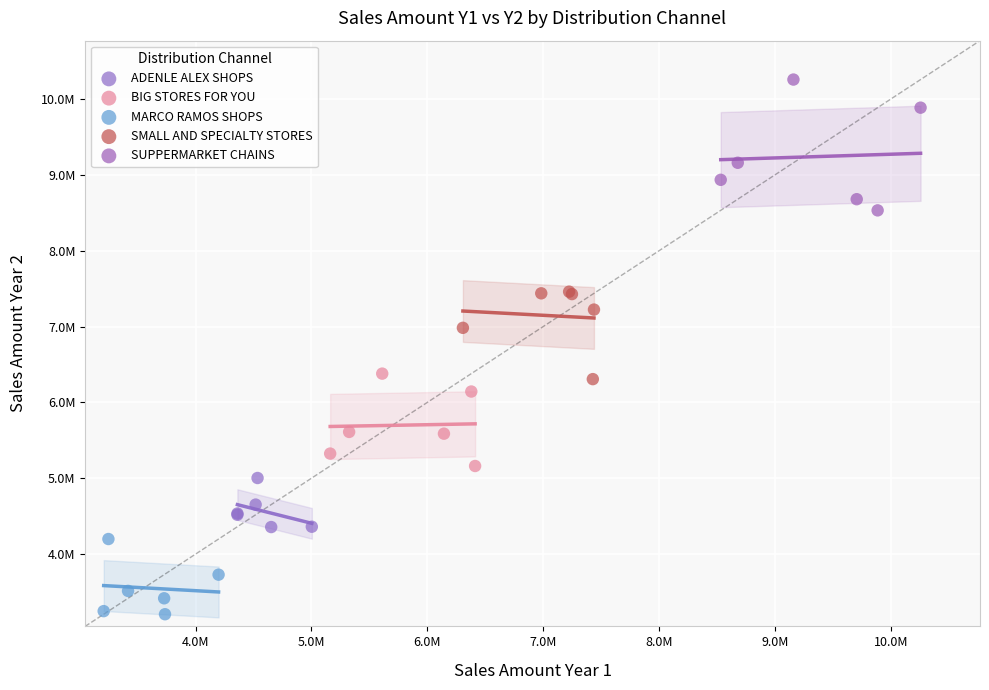

Which series reaches the maximum Y coordinate?

SUPPERMARKET CHAINS